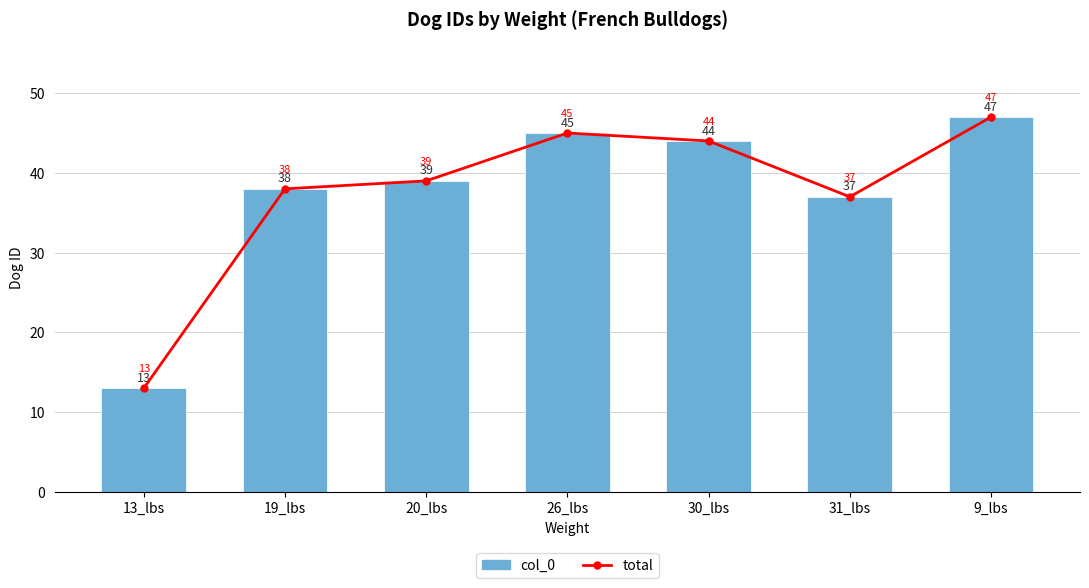

How many series are shown in this chart?

2